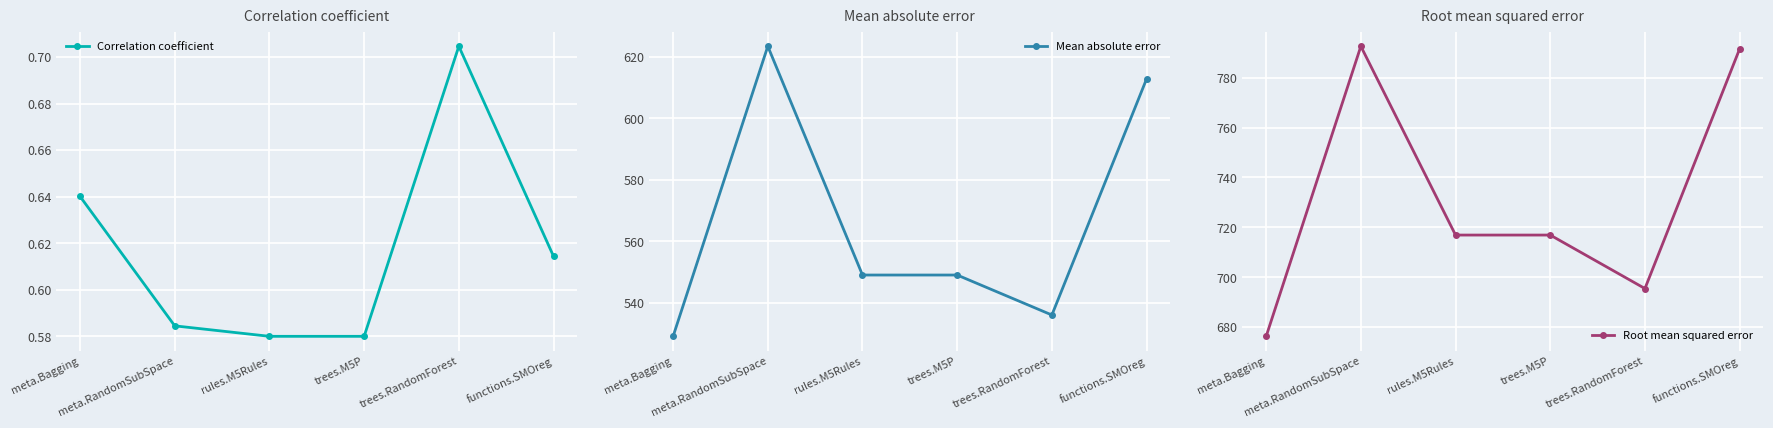

What is the total value across all series at trees.RandomForest?

1232.2